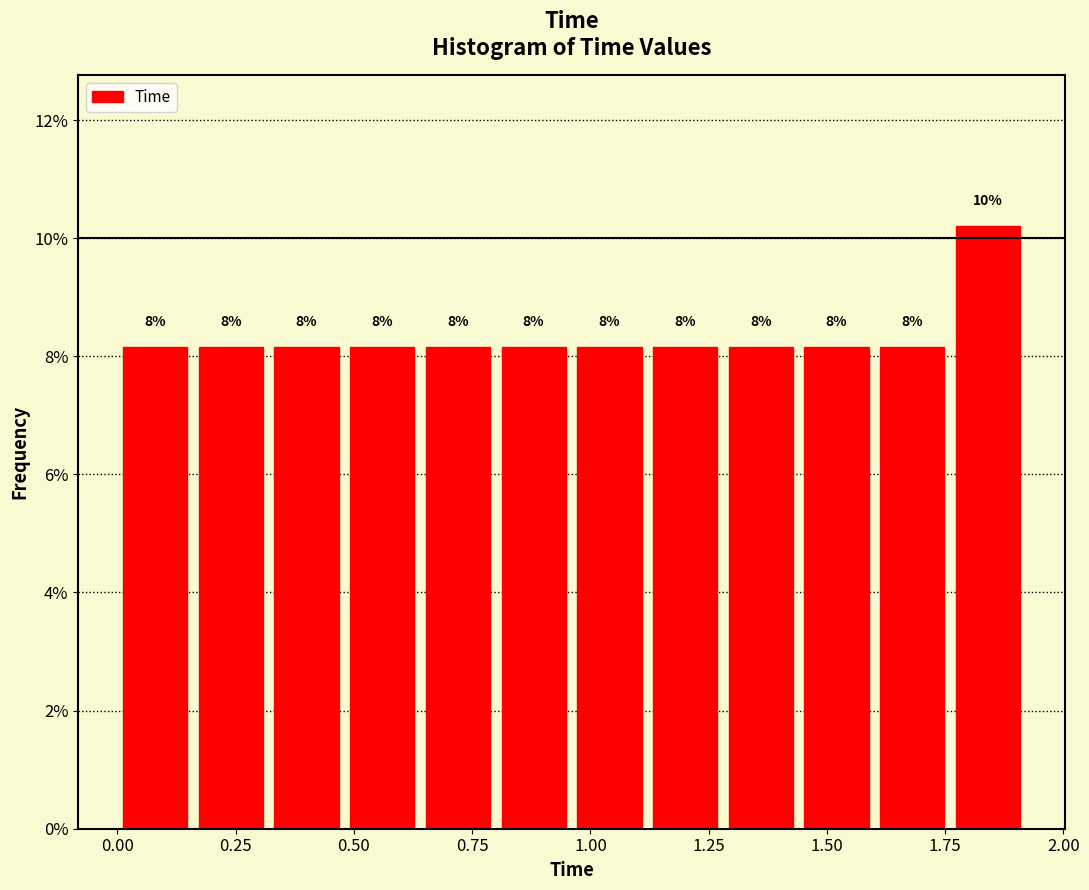

Read against the x-axis, roughly where is the centre of the tallest bar?

1.85